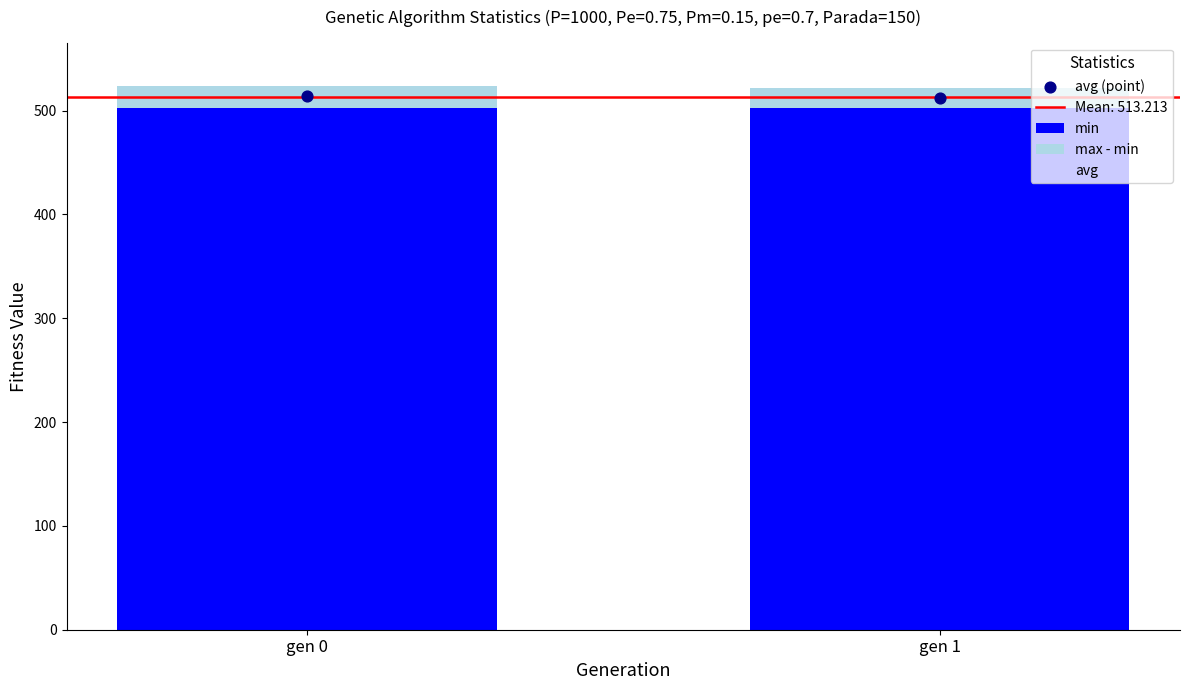

At which category is the sum across all series the highest?

gen 0